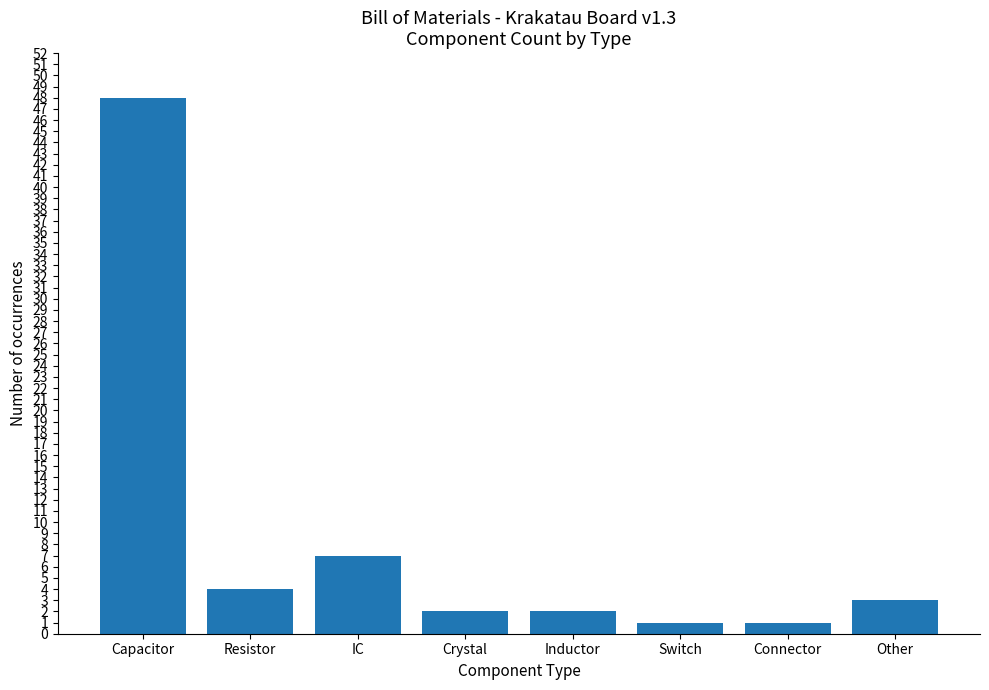

Reading left to right, what are all the values shown in this chart?

48	4	7	2	2	1	1	3